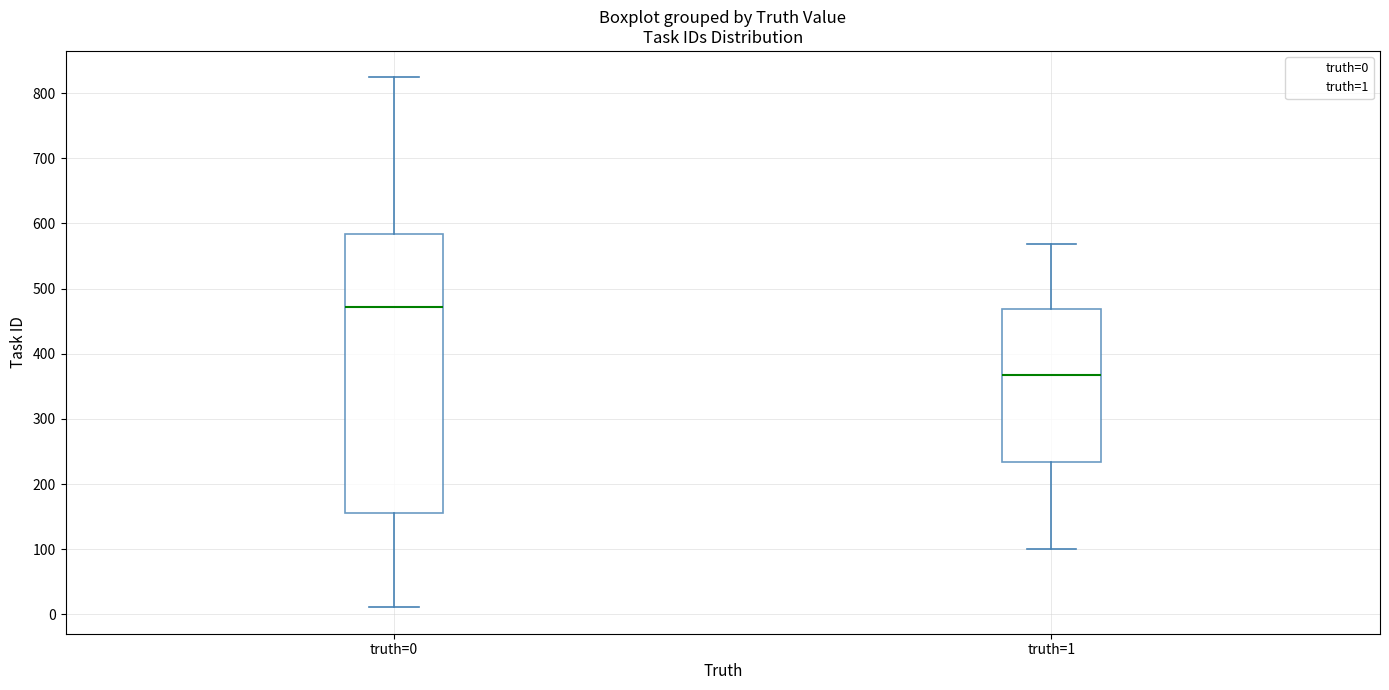

Reading left to right, transcribe this box plot: for each box, give where its median line is, the range the box spans, and where its two whiskers end, as read against the y-axis. The values are not printed on the chart, so give them approximately, as read against the axis.

truth=0: median 470, box 160 to 580, whiskers 10 to 820
truth=1: median 370, box 230 to 470, whiskers 100 to 570